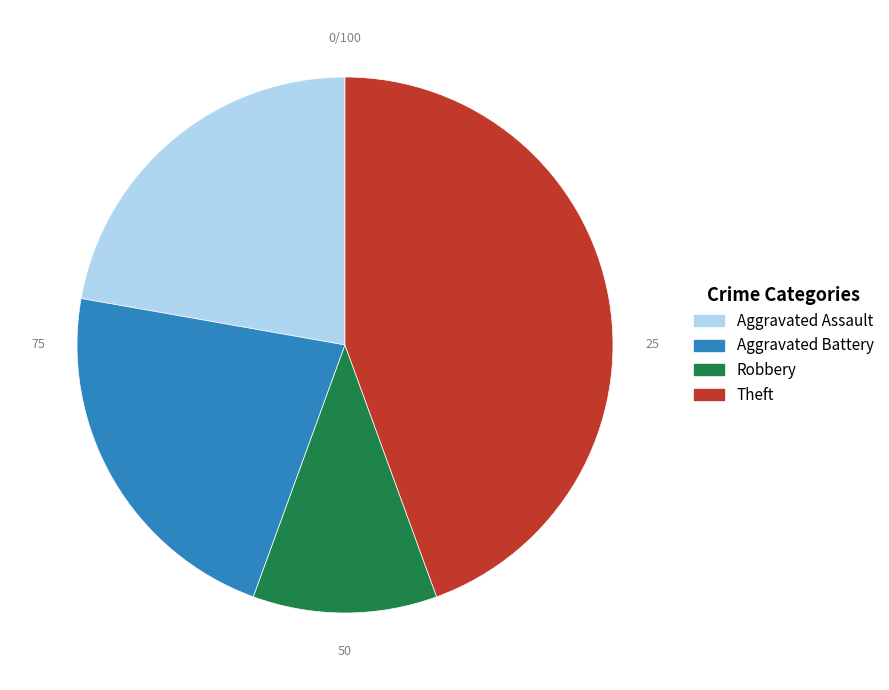

Does Robbery represent more than half of the total?

No